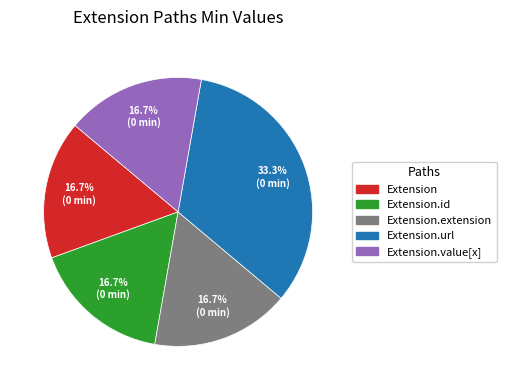

Does any single category account for the majority?

No